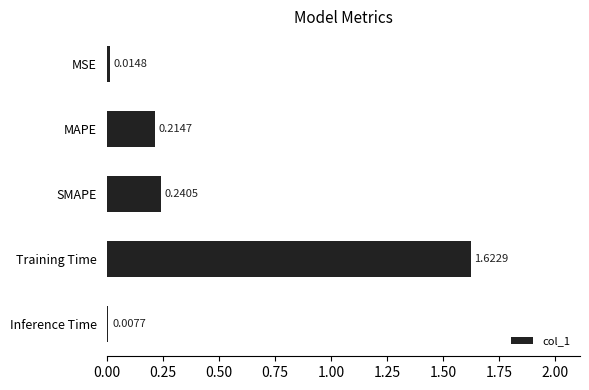

Where is the data nearest to the value 0?

Inference Time